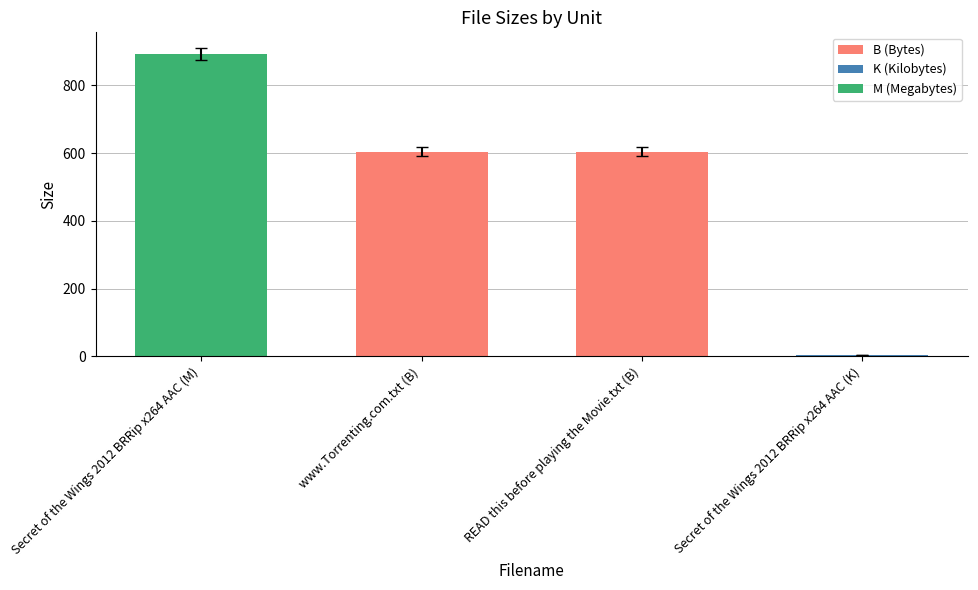

At which category does the chart reach its peak across all series?

Secret of the Wings 2012 BRRip x264 AAC (M)